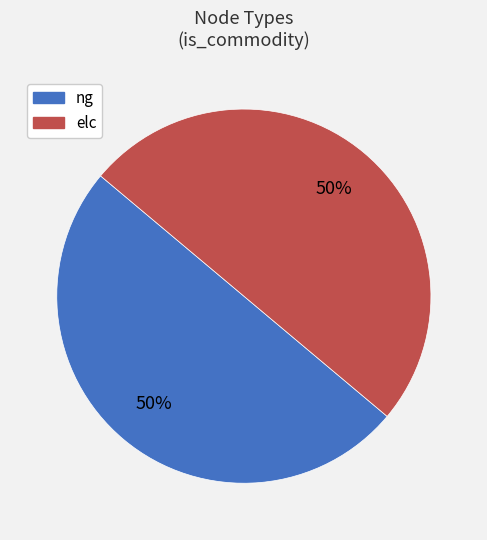

To the nearest percent, what is the average slice percentage?

50%